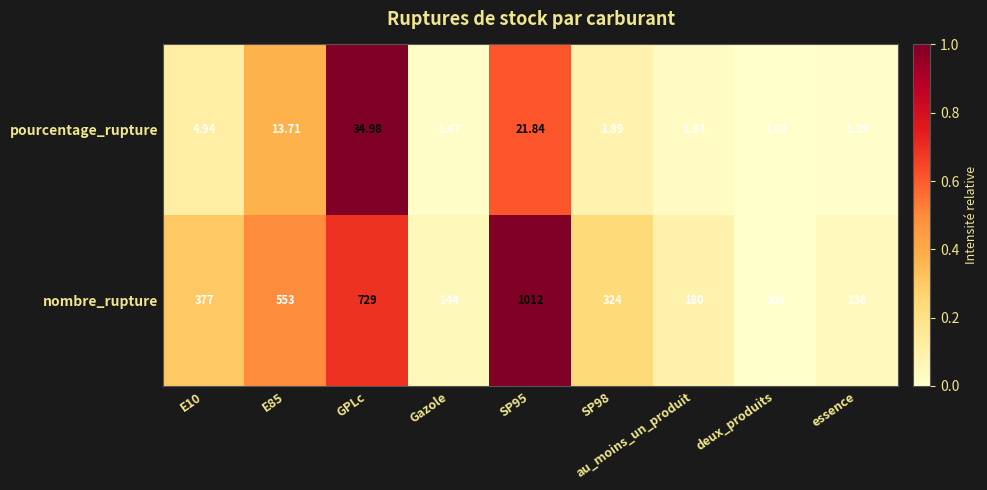

List the series in order of their peak value, lowest first.

pourcentage_rupture, nombre_rupture